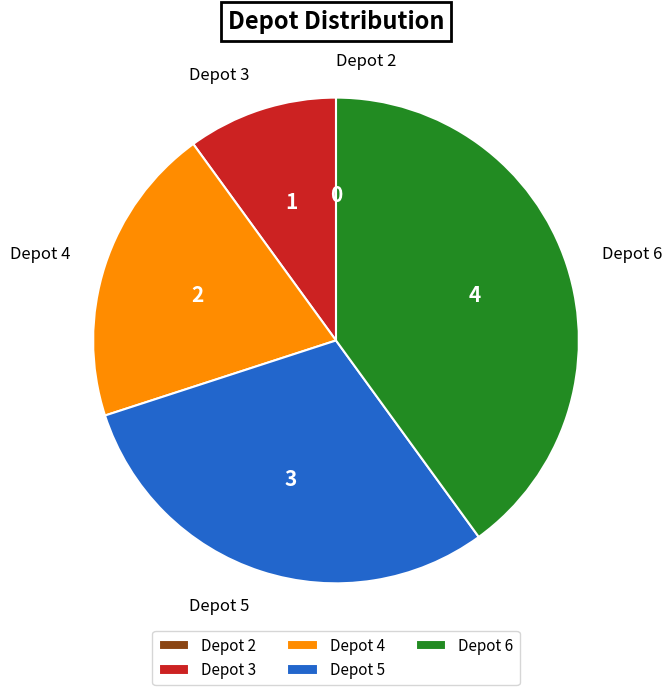

What is the largest slice in the pie chart?

Depot 6